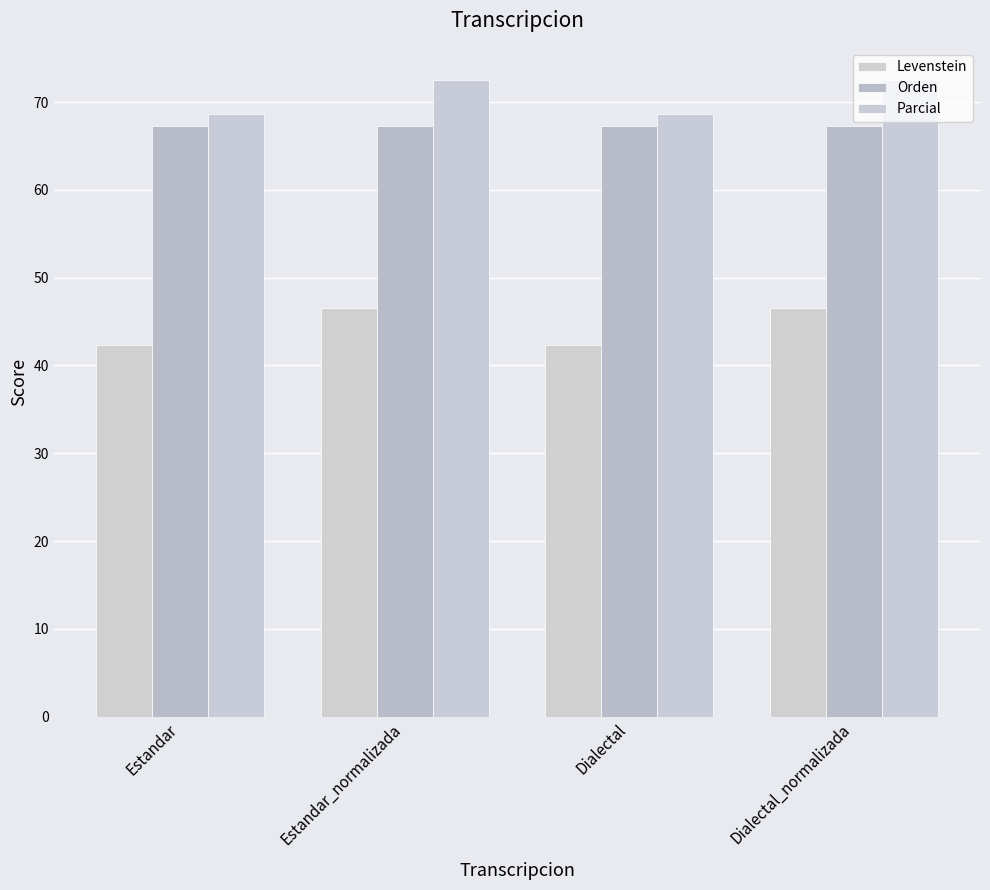

What is the value of the Parcial bar at the 2nd from the left?

72.5